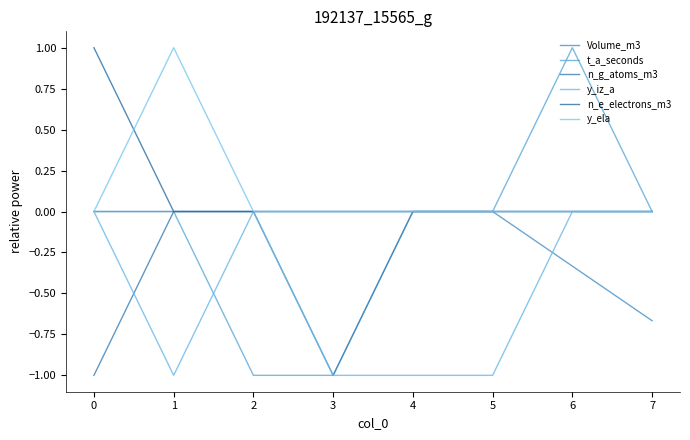

True or false: n_g_atoms_m3 and n_e_electrons_m3 cross at least once.

False